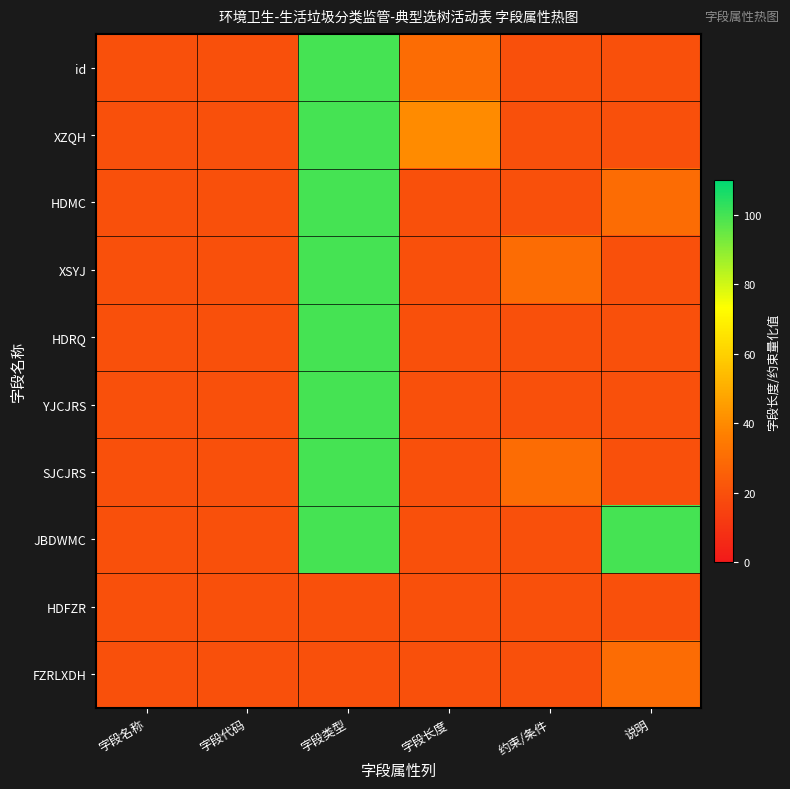

At which category does the chart reach its peak across all series?

字段类型